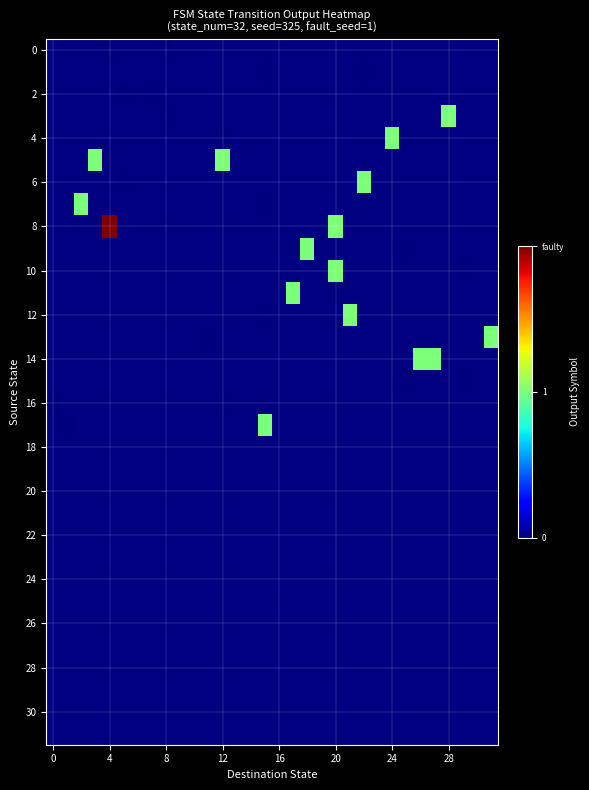

Which label corresponds to the smallest value in the chart?

4